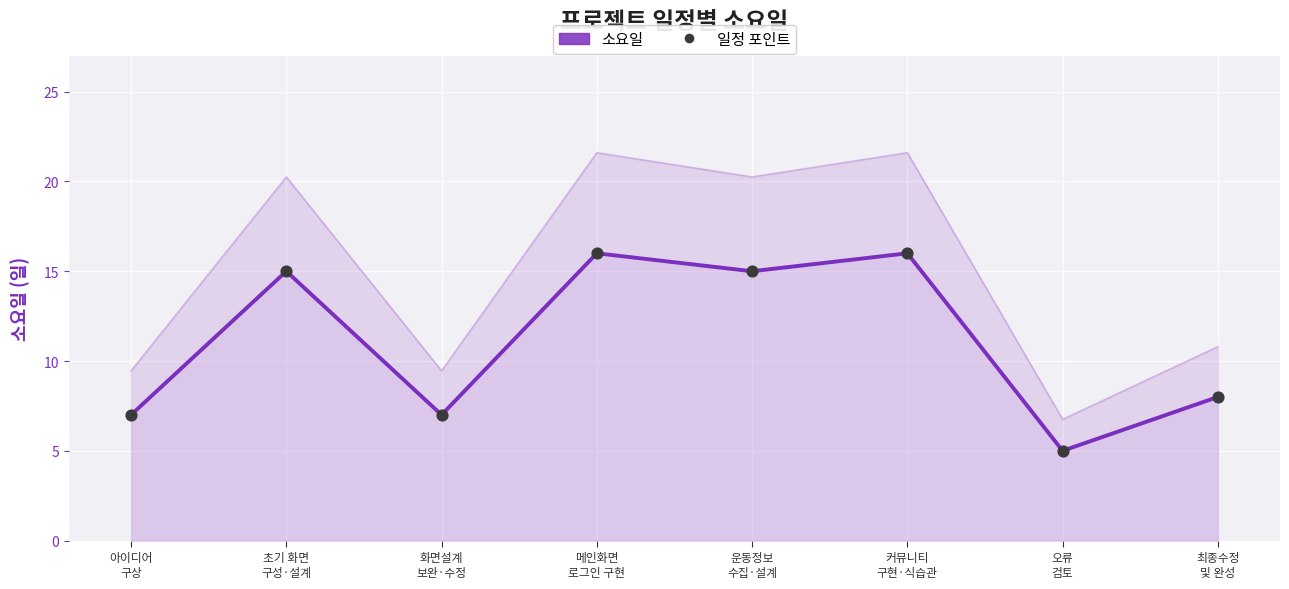

Which series reaches the maximum Y coordinate?

소요일